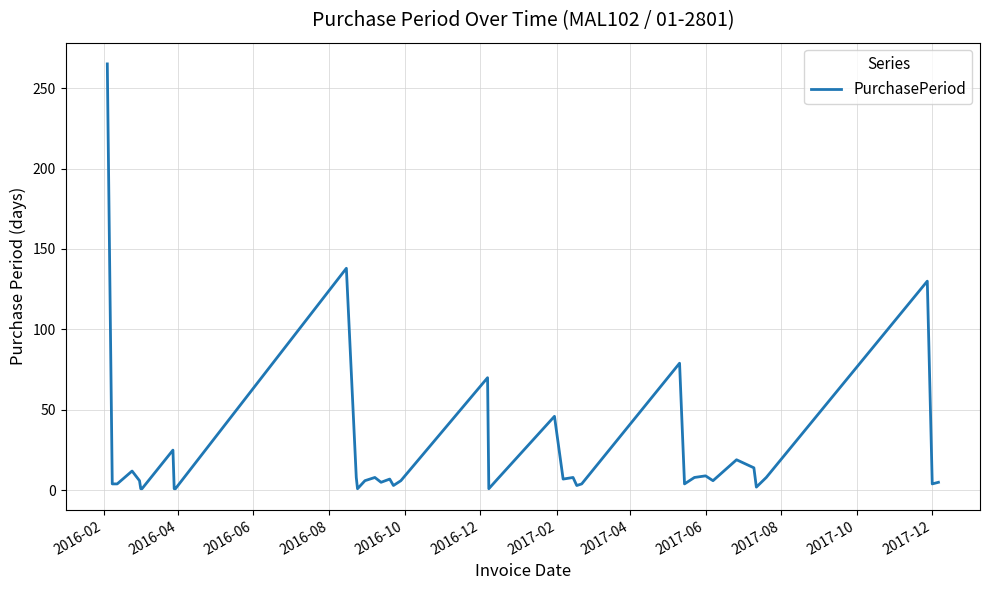

What is the greatest value displayed?

265